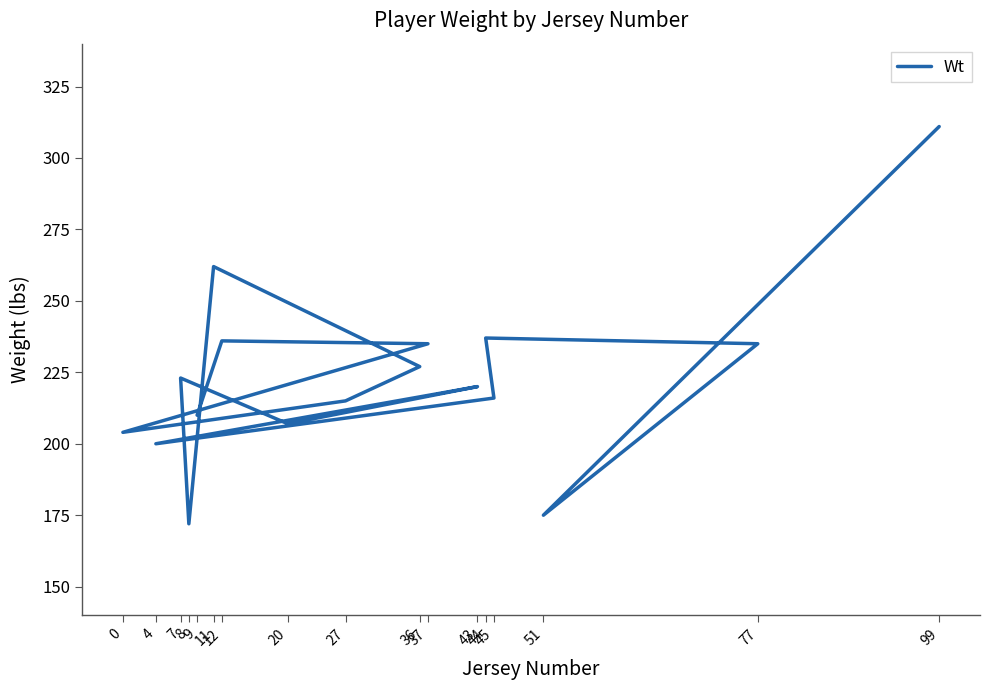

What is the approximate value at 36, to the nearest 5?

225